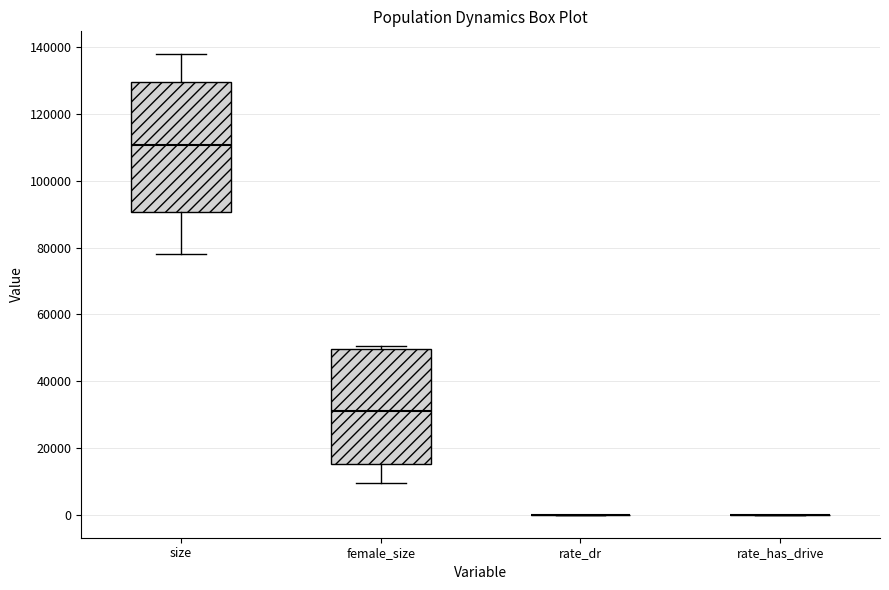

Reading left to right, transcribe this box plot: for each box, give where its median line is, the range the box spans, and where its two whiskers end, as read against the y-axis. The values are not printed on the chart, so give them approximately, as read against the axis.

size: median 110000, box 90000 to 130000, whiskers 78000 to 138000
female_size: median 30000, box 16000 to 50000, whiskers 10000 to 50000 (just above the box's upper edge)
rate_dr: box collapsed to a line at 0, whiskers 0 to 0
rate_has_drive: box collapsed to a line at 0, whiskers 0 to 0